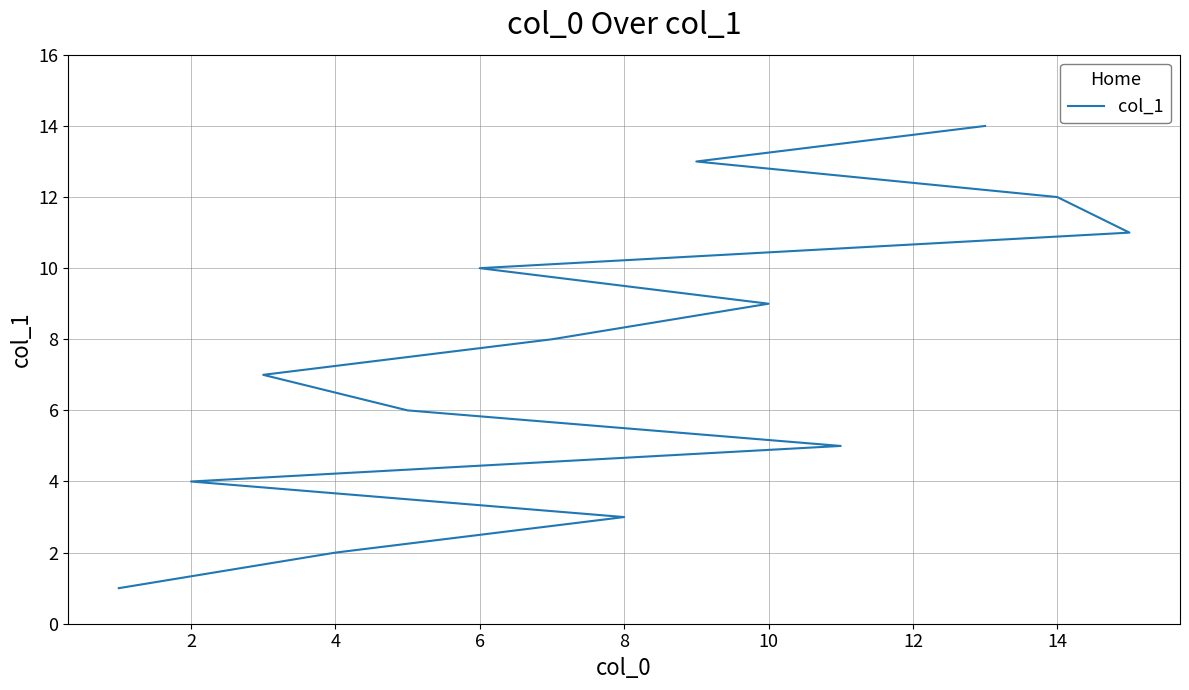

Read the value at 10, to the nearest 10.

10